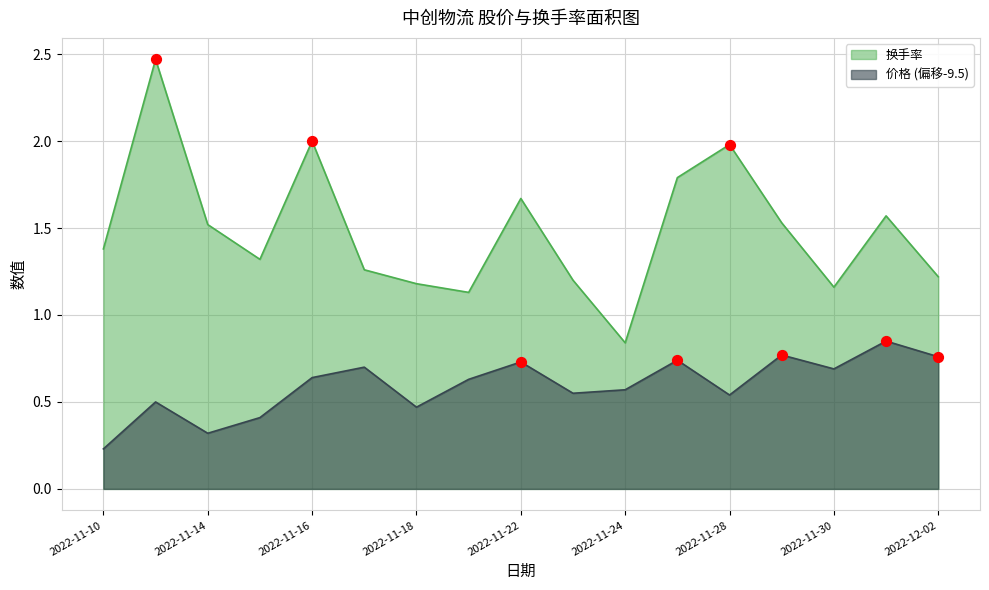

At which category is the sum across all series the highest?

2022-11-11